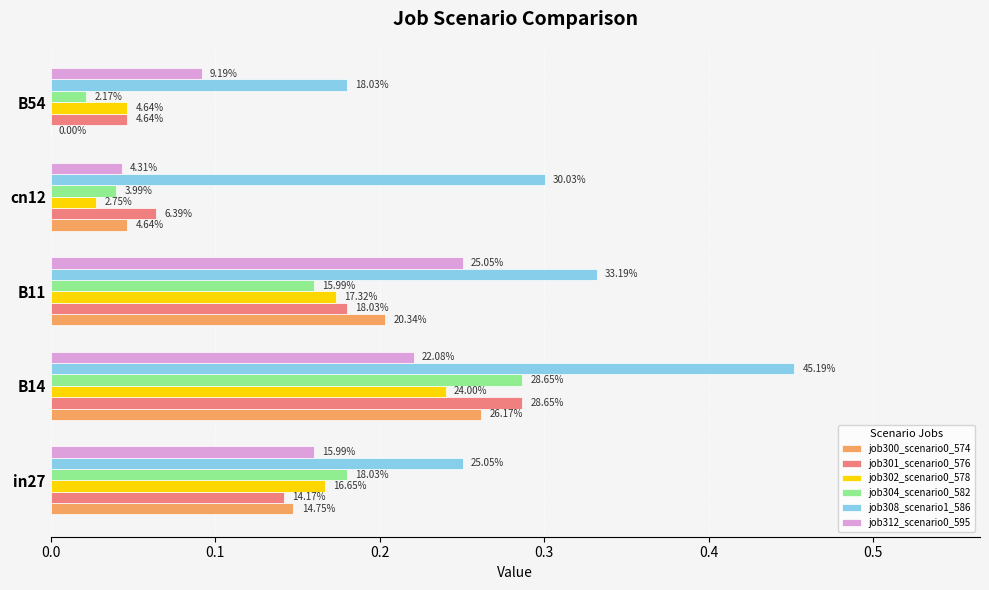

At how many categories does at least one series exceed 0?

5